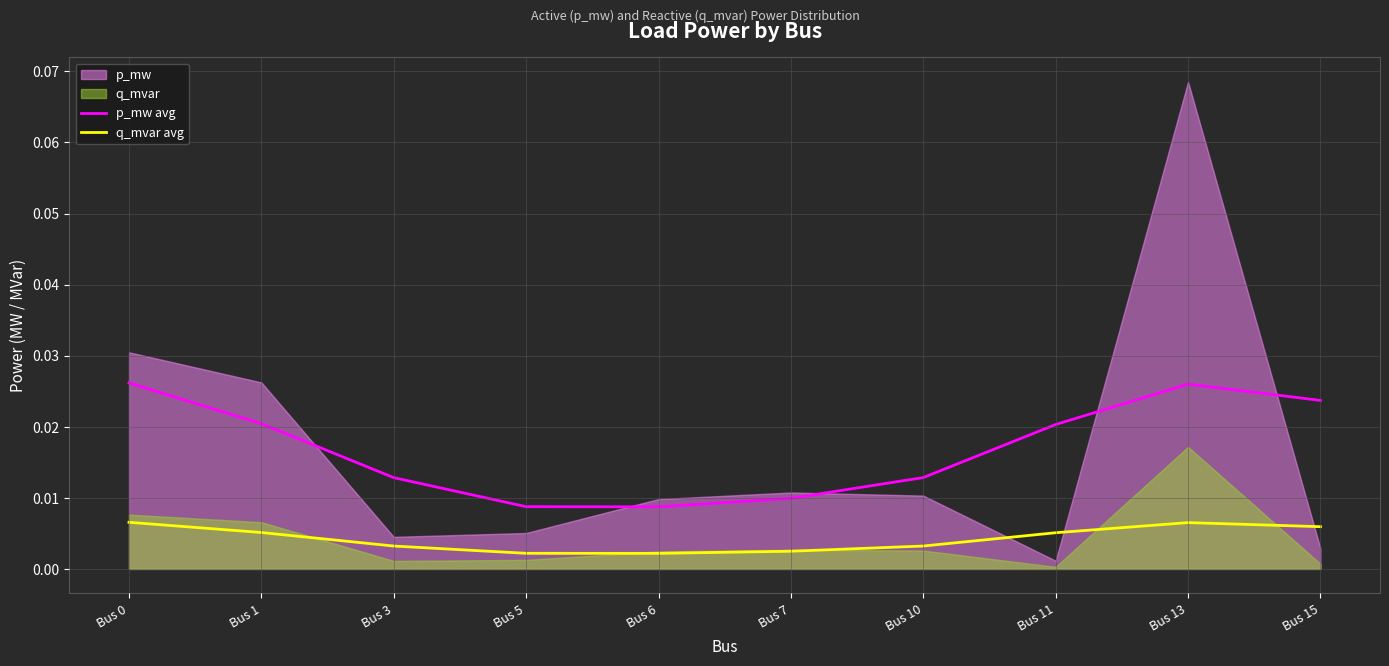

True or false: q_mvar avg and p_mw avg cross at least once.

False